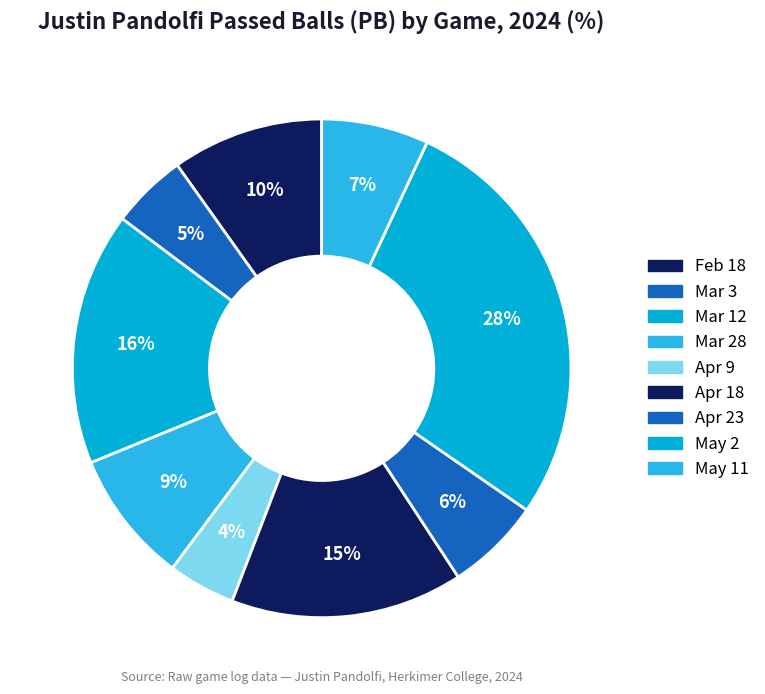

Count the number of slices in the pie.

9